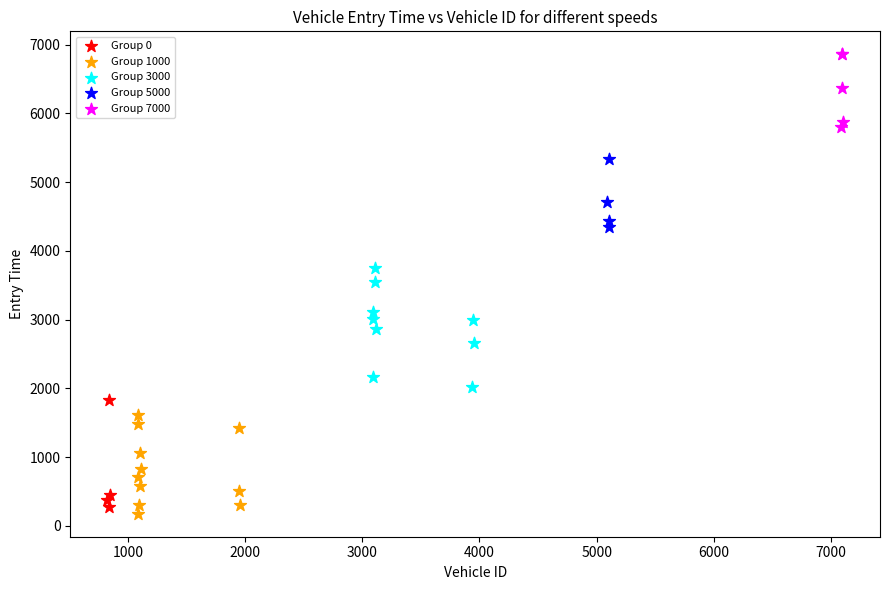

Which series reaches the maximum Y coordinate?

Group 7000